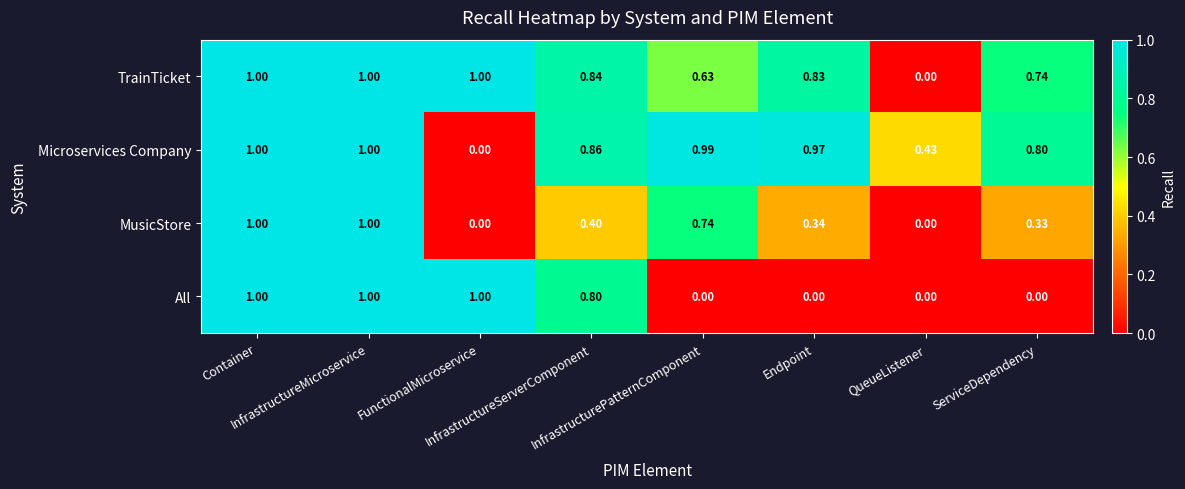

At which category does the chart reach its peak across all series?

Container